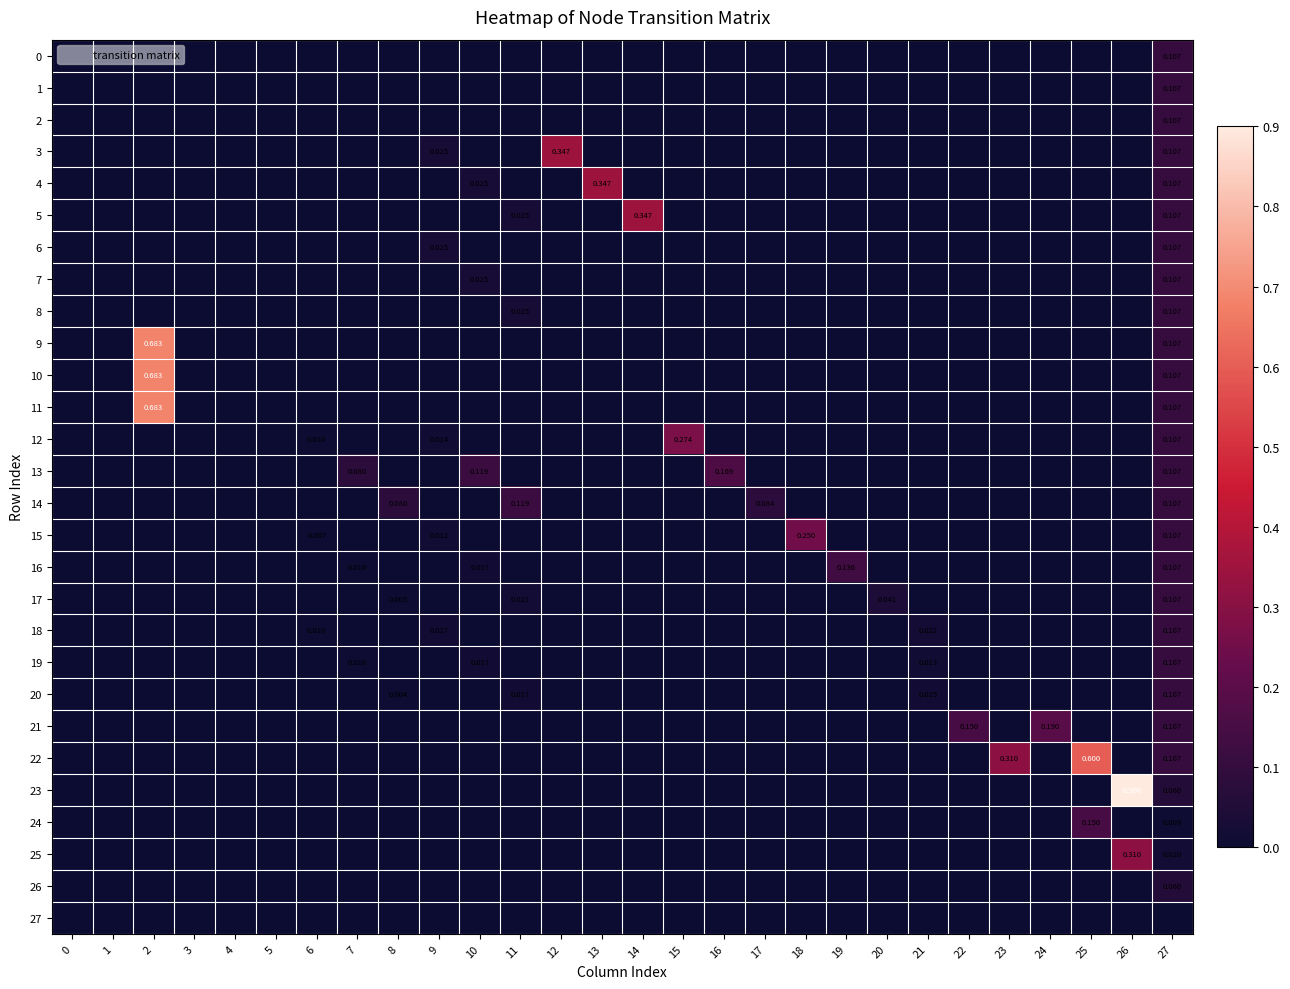

How many data points in 26 are above 0?

1